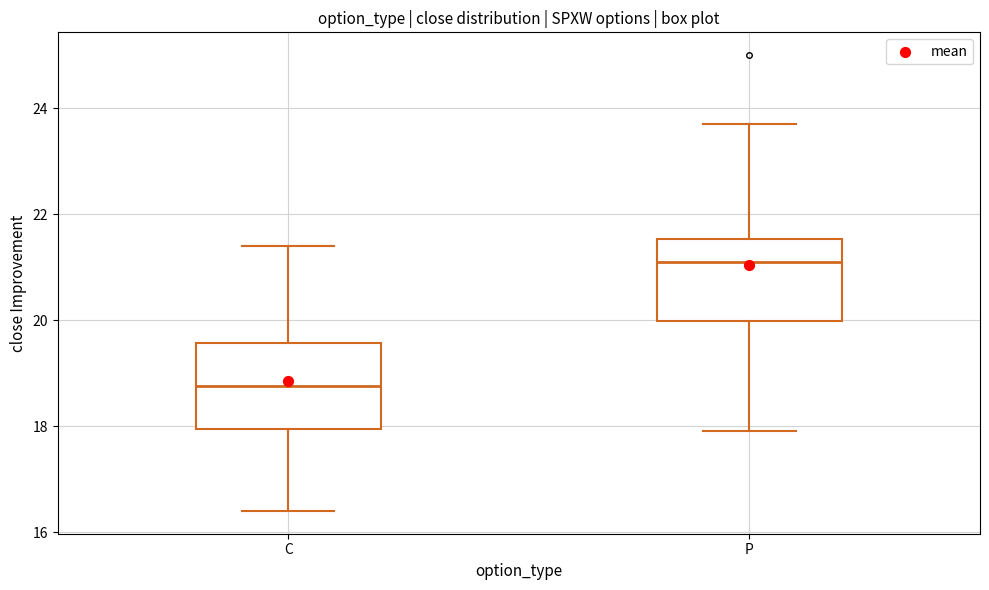

Which box has the highest median line?

P